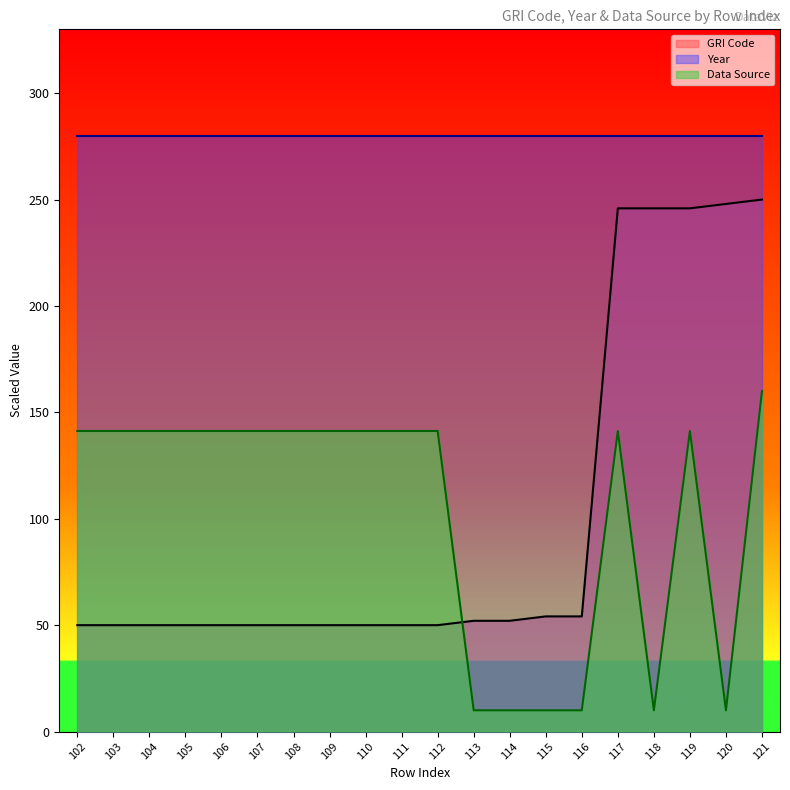

True or false: Year and GRI Code cross at least once.

False